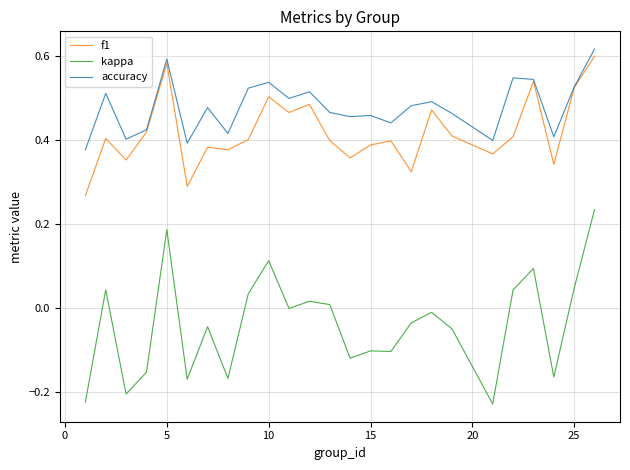

True or false: accuracy and kappa intersect in this chart.

False